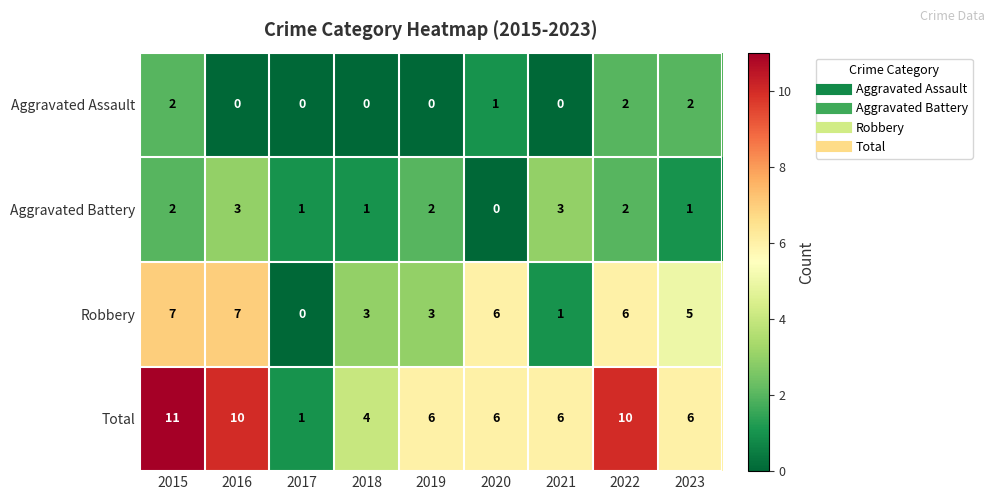

What is the sum of all Aggravated Battery values?

15